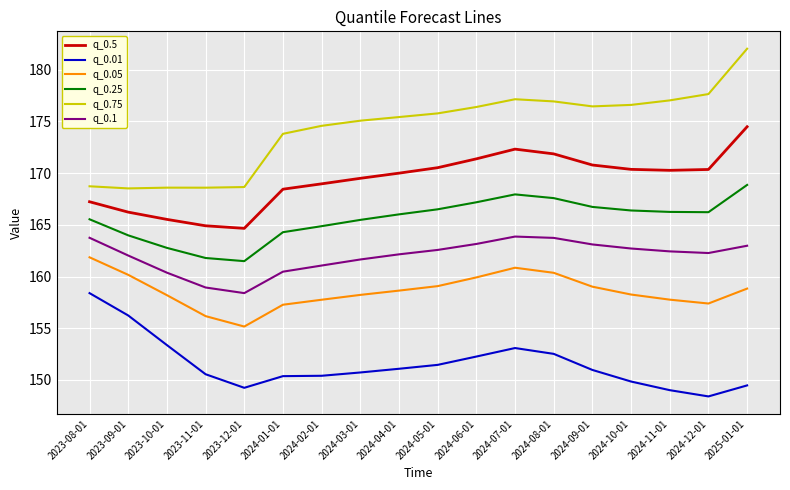

Which series has the widest spread of values?

q_0.75